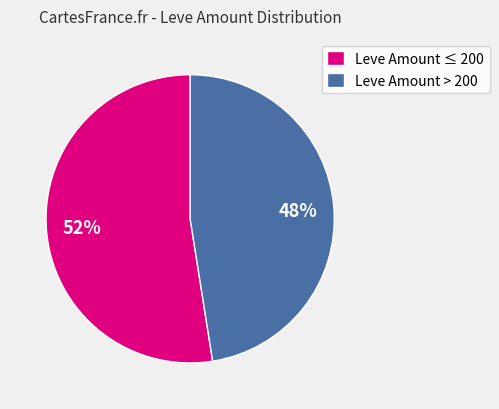

How many slices are in this pie chart?

2